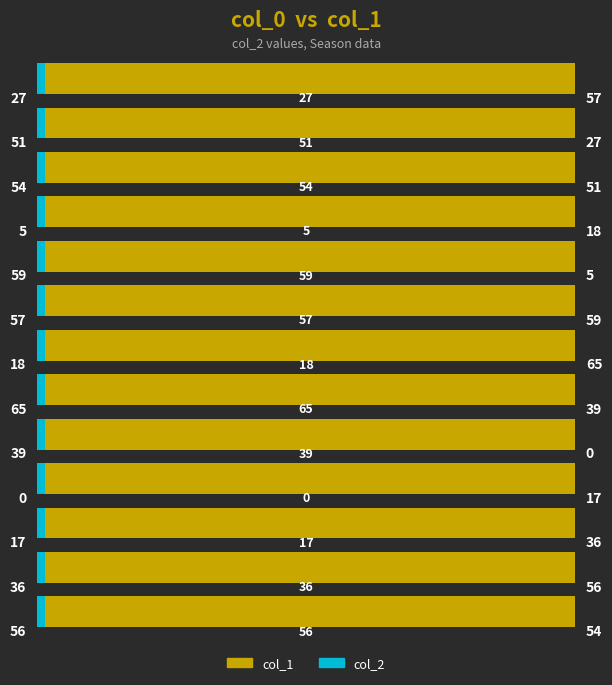

List the series in order of their peak value, lowest first.

col_2, col_1